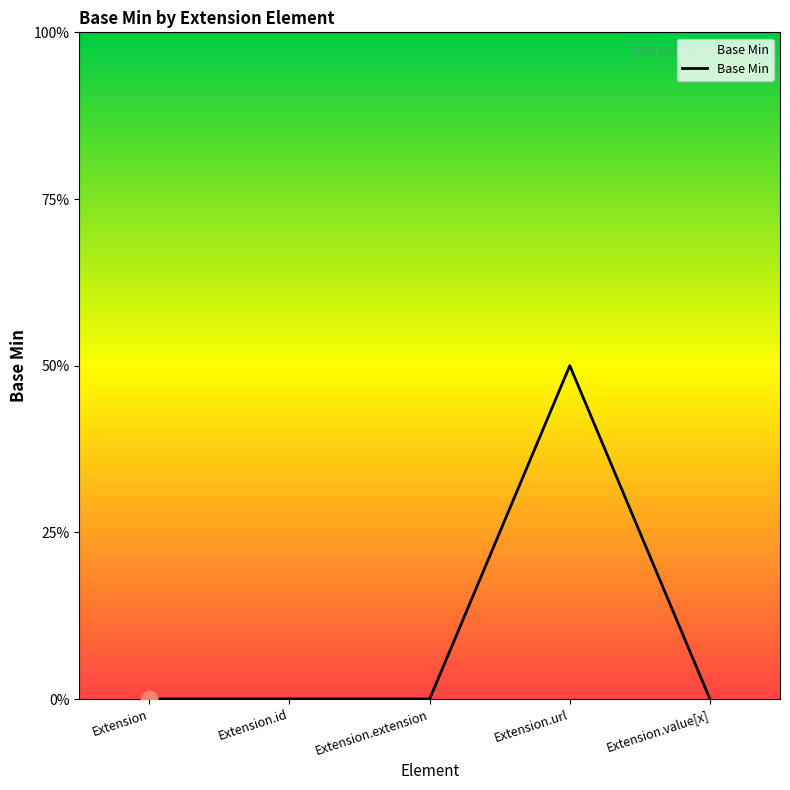

The value at Extension.id is 0. True or false?

True